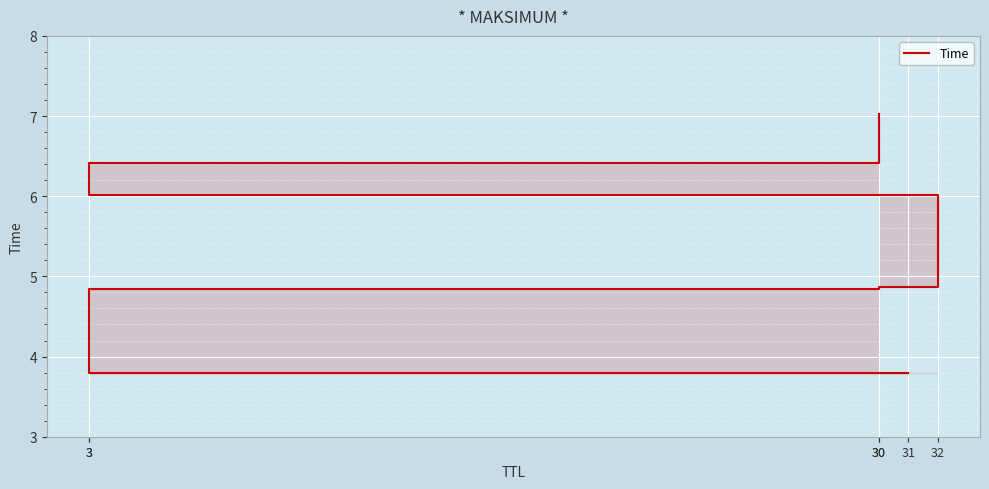

Reading left to right, what are all the values shown in this chart?

3.8	4.8	4.9	6.0	6.4	7.0